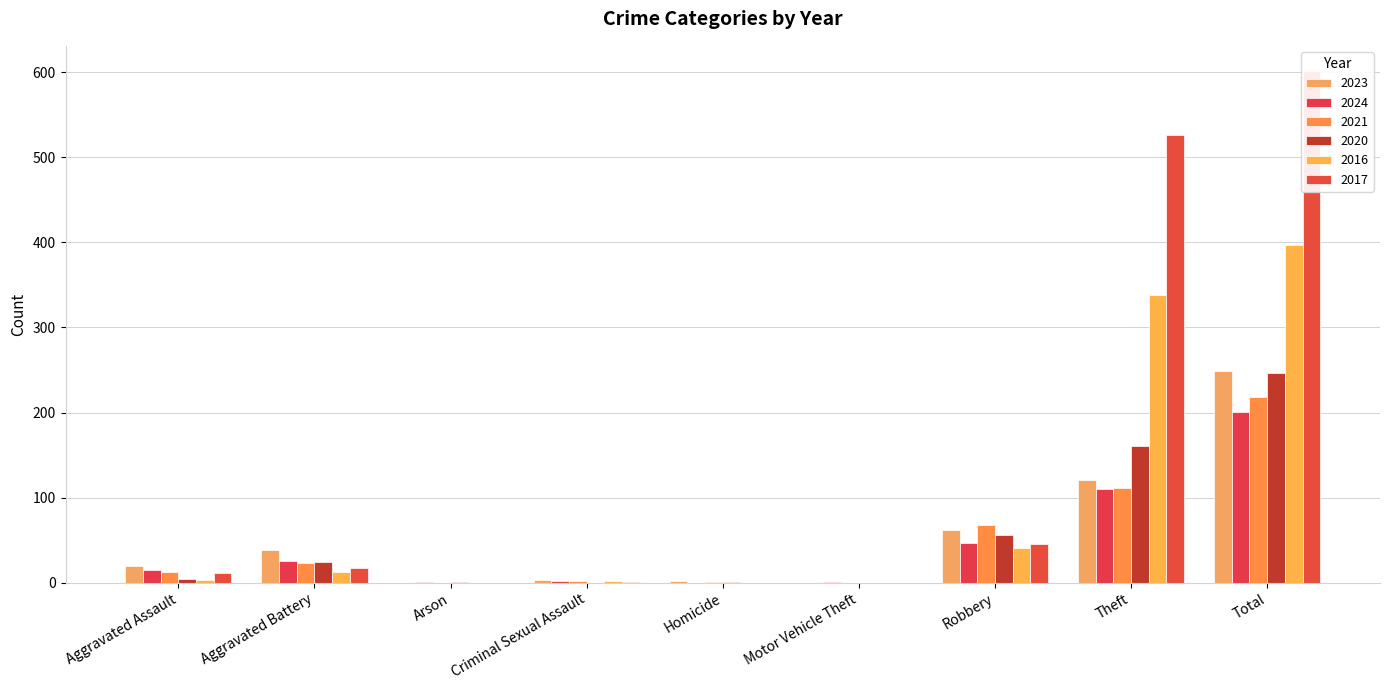

The 2021 series shows 13 at Aggravated Assault. True or false?

True